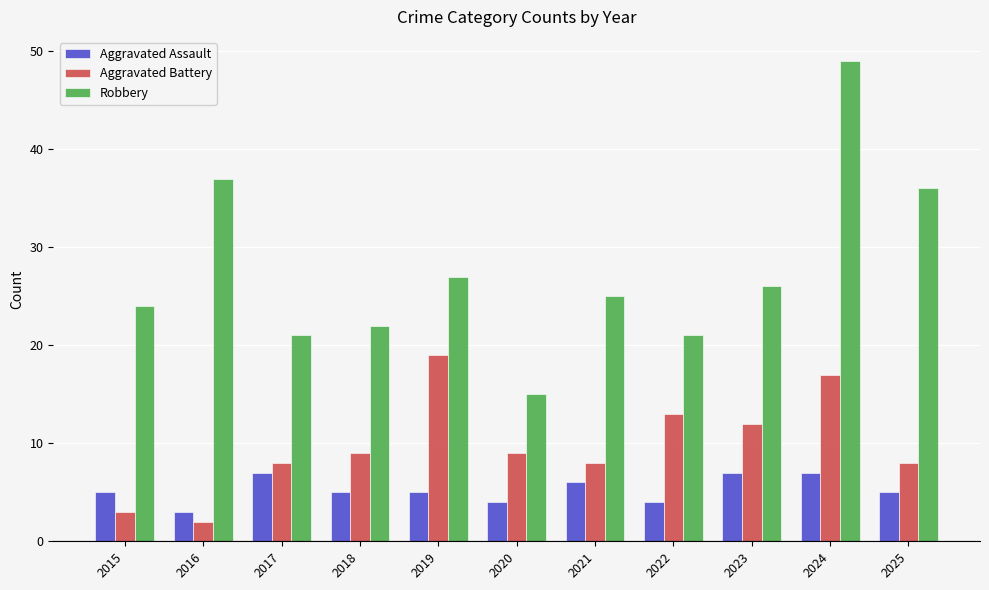

Rank the series by their maximum value, from highest to lowest.

Robbery, Aggravated Battery, Aggravated Assault